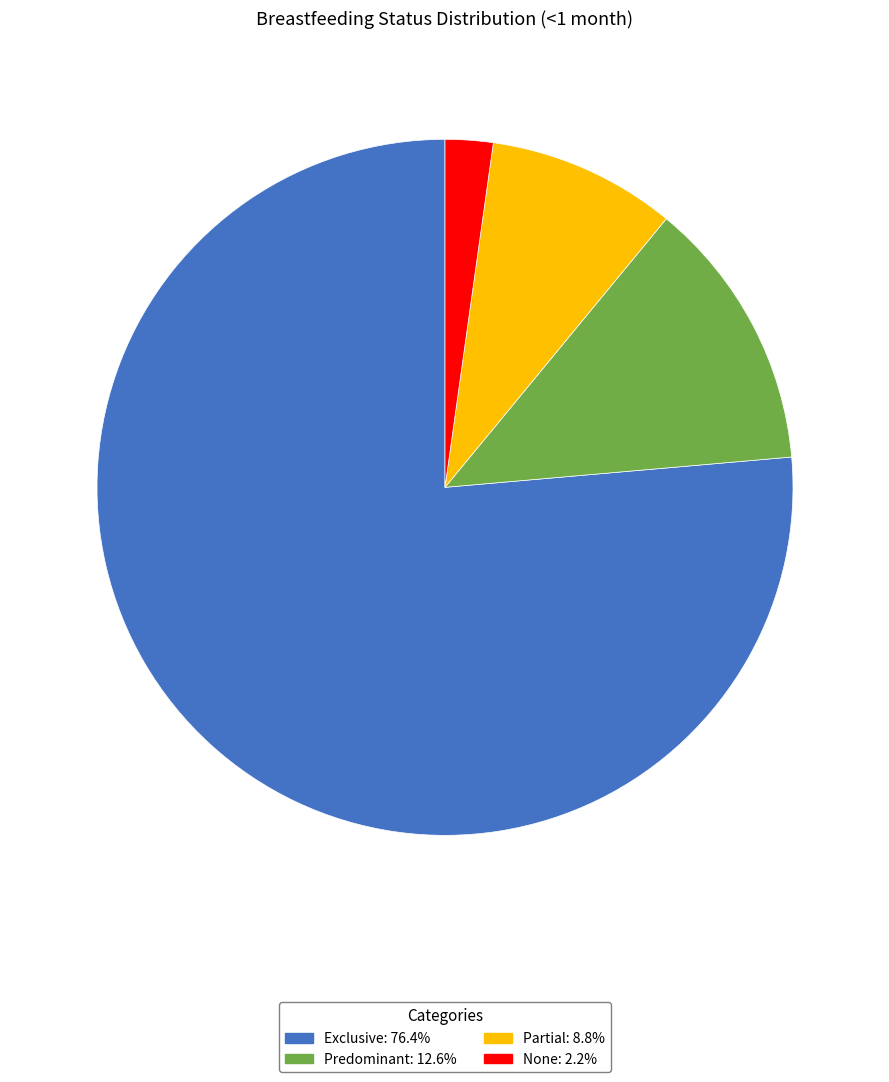

Which slice is the smallest?

None